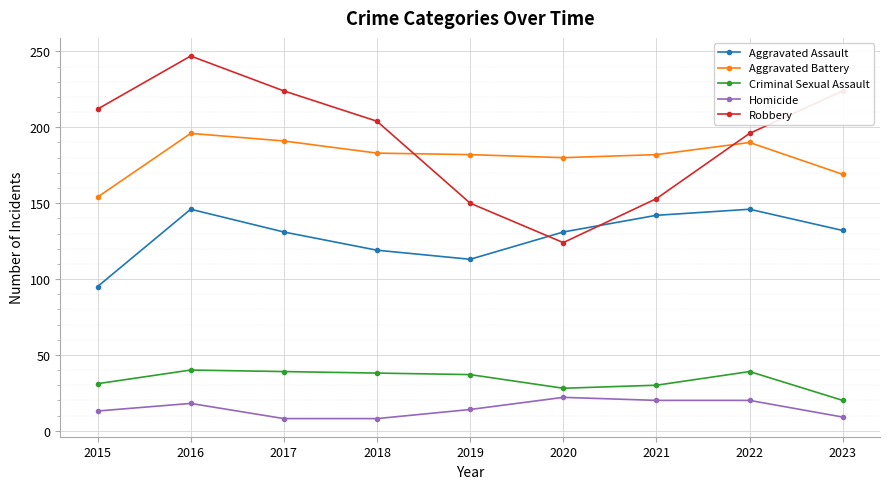

True or false: Aggravated Battery and Aggravated Assault cross at least once.

False